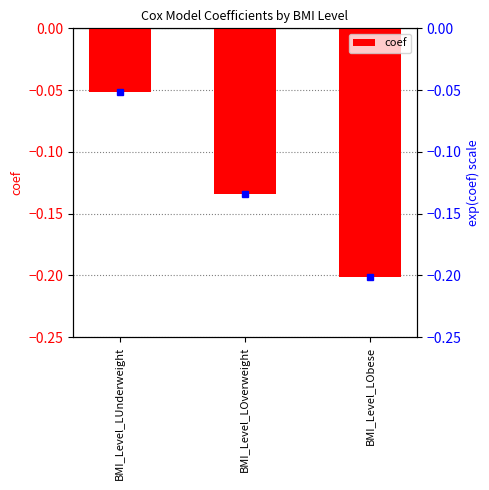

Reading left to right, transcribe all the data shown in this chart.

-0.1	-0.1	-0.2